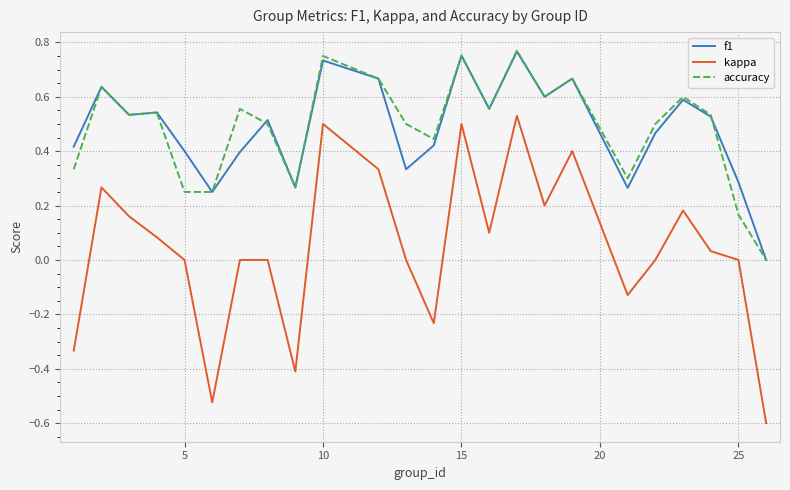

True or false: kappa and f1 cross at least once.

False